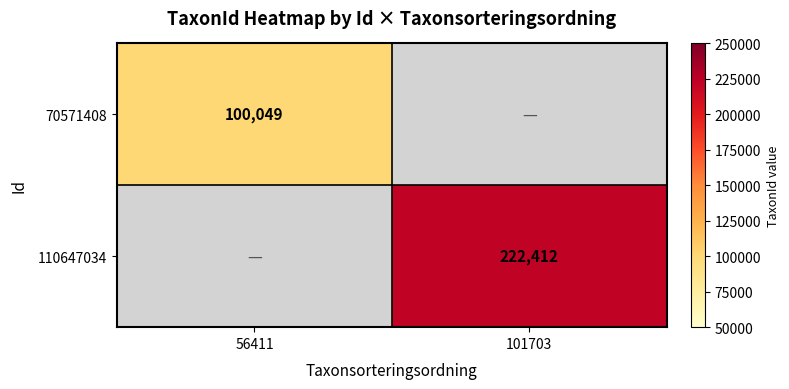

Count the number of data series in this chart.

2